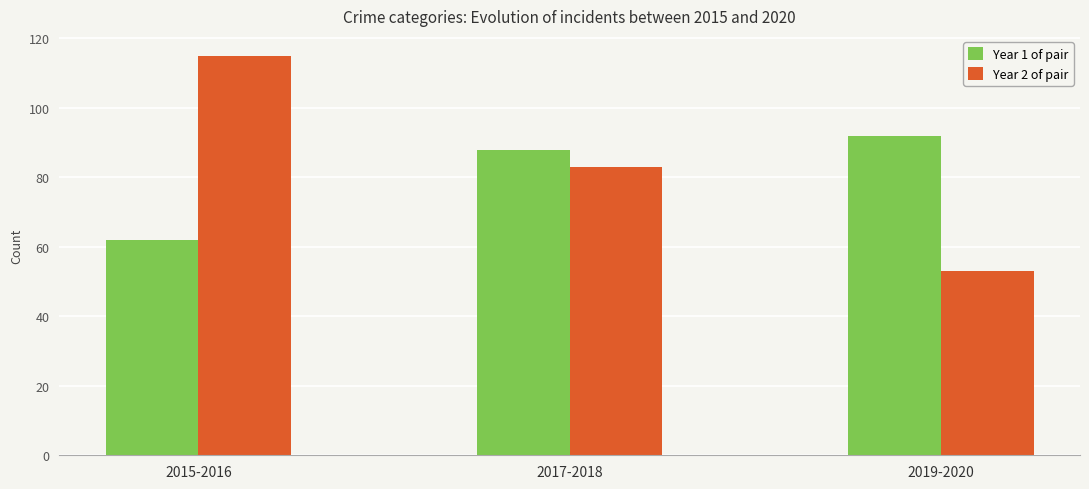

How many Year 1 of pair values are between 62 and 92?

3